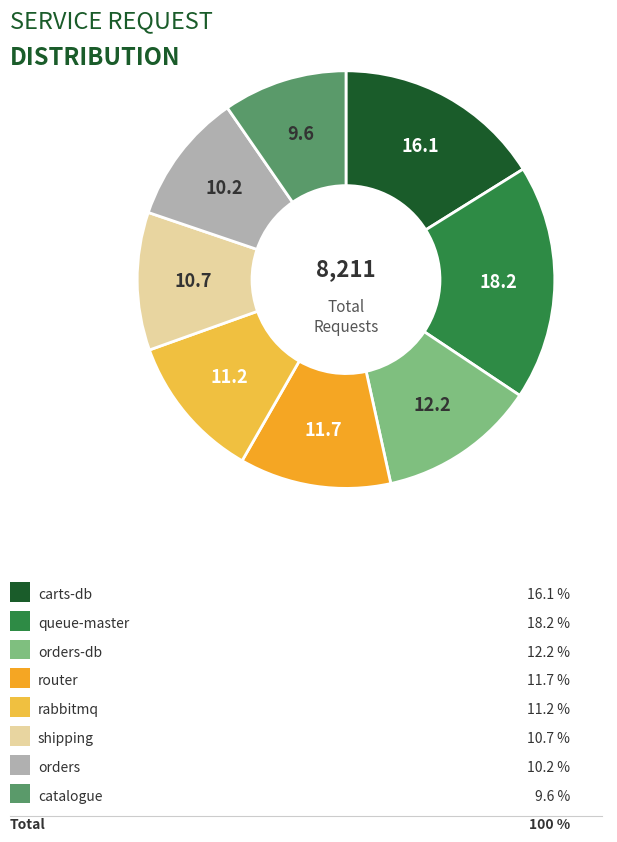

How many segments does this pie chart have?

8